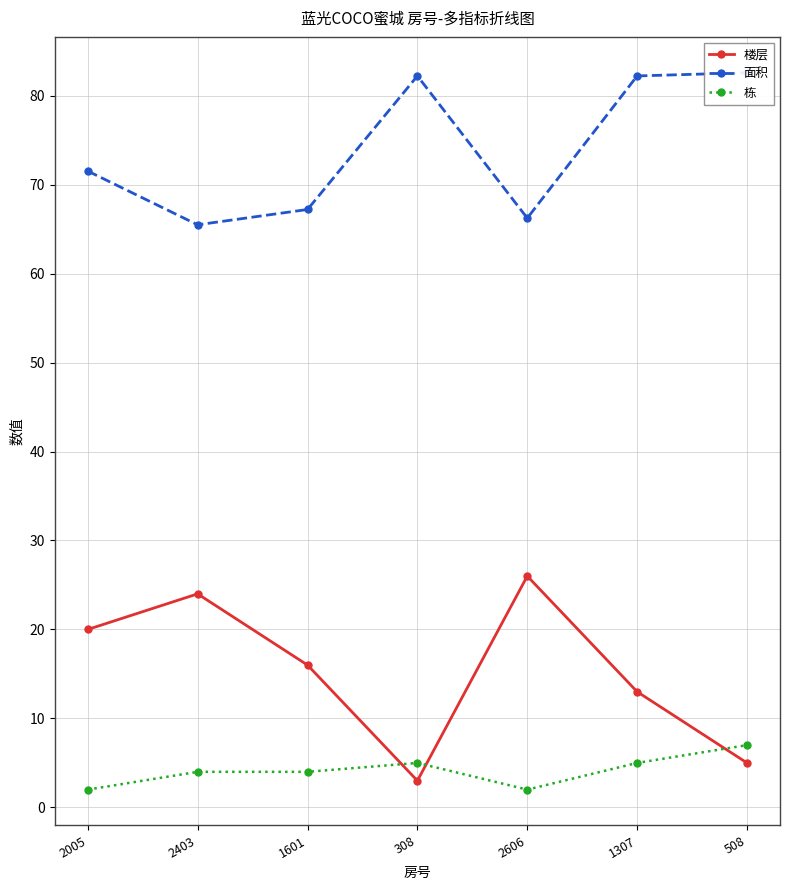

Rank the series at 1601 from lowest to highest value.

栋, 楼层, 面积